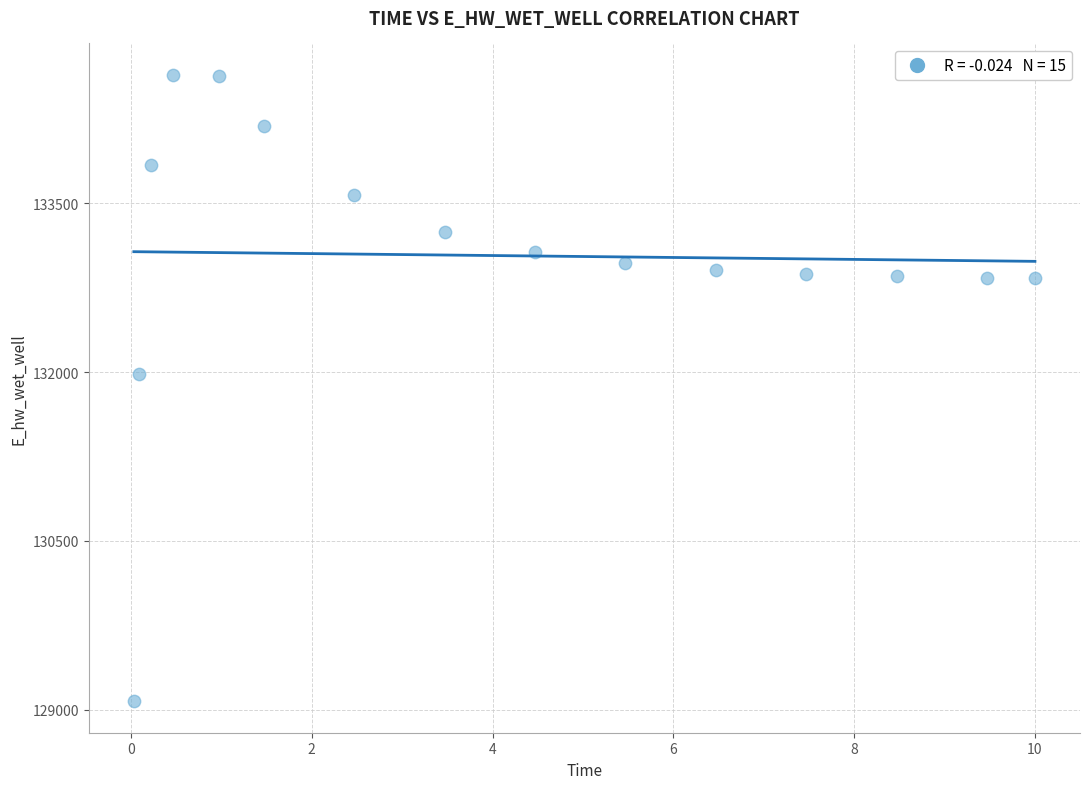

What Y value in the scatter plot is closest to 131857?

131978.4